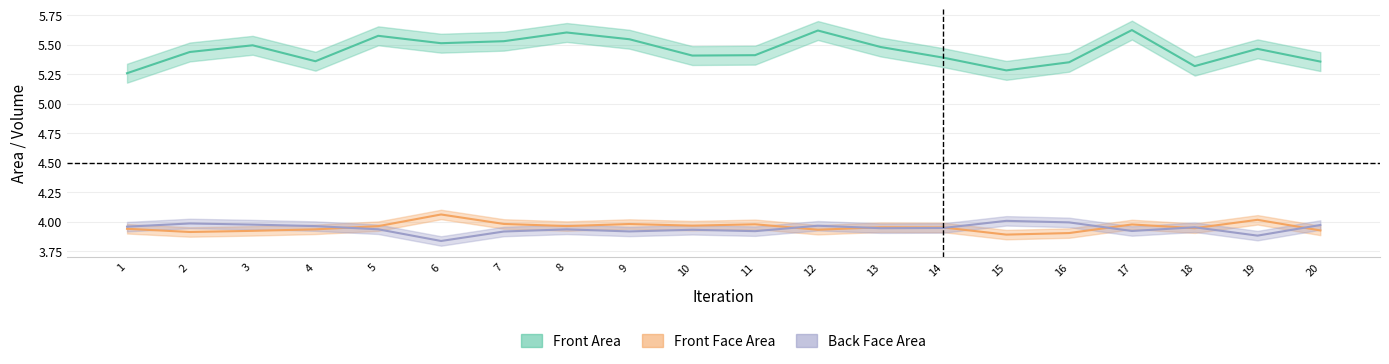

True or false: Front Area has a value of 5.3 at 1.

True